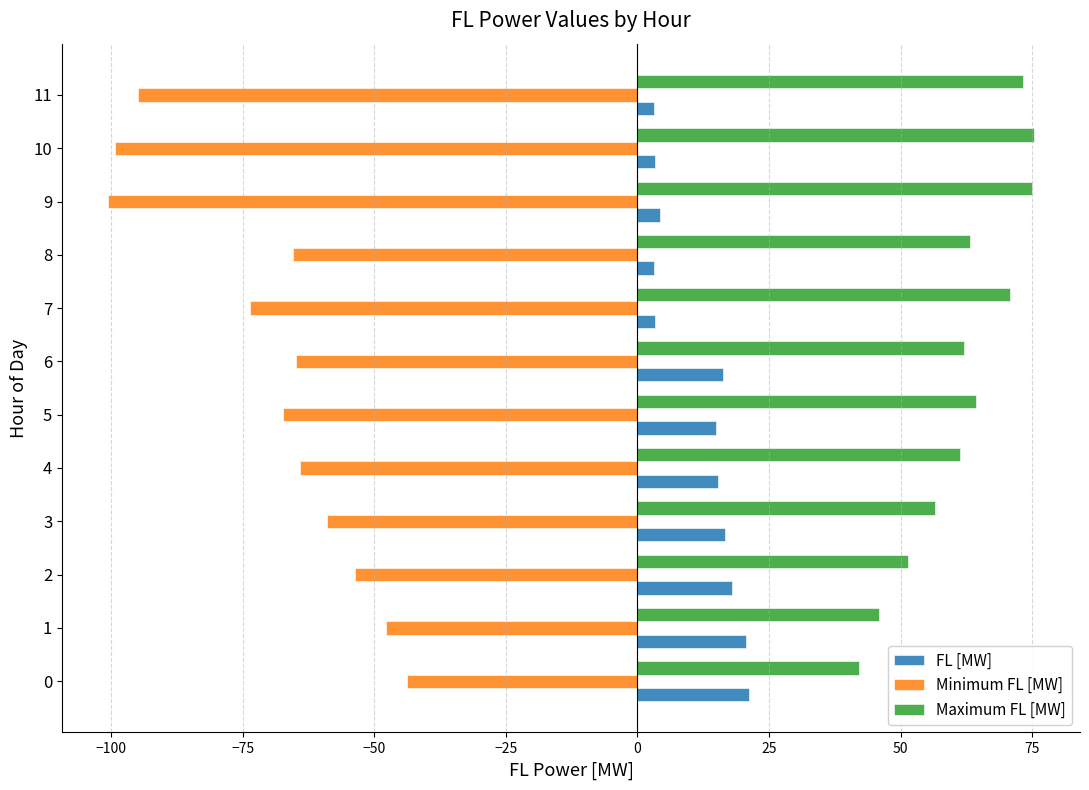

At how many categories does at least one series exceed 34?

12